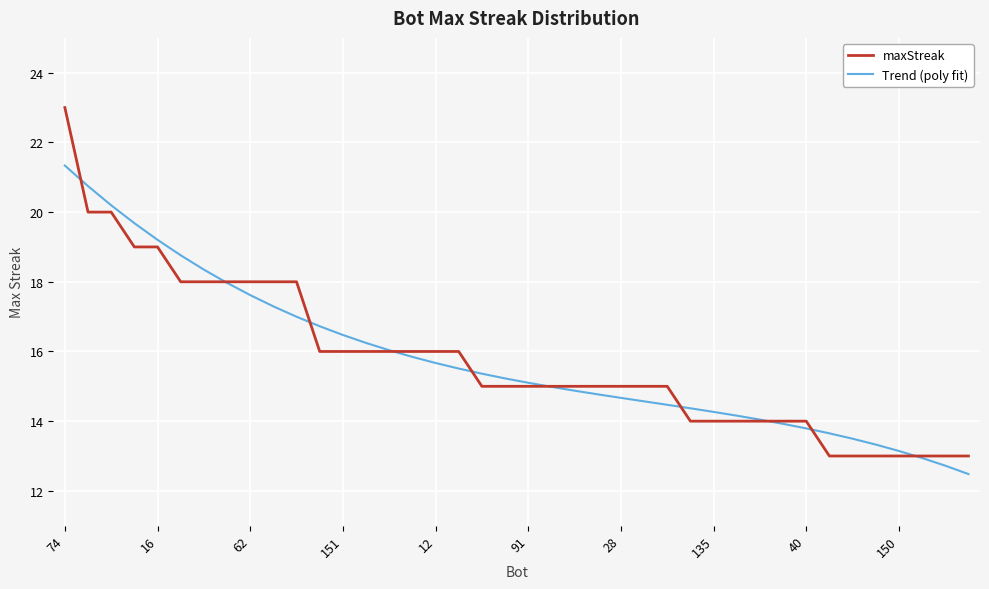

List the series in order of their peak value, lowest first.

Trend (poly fit), maxStreak